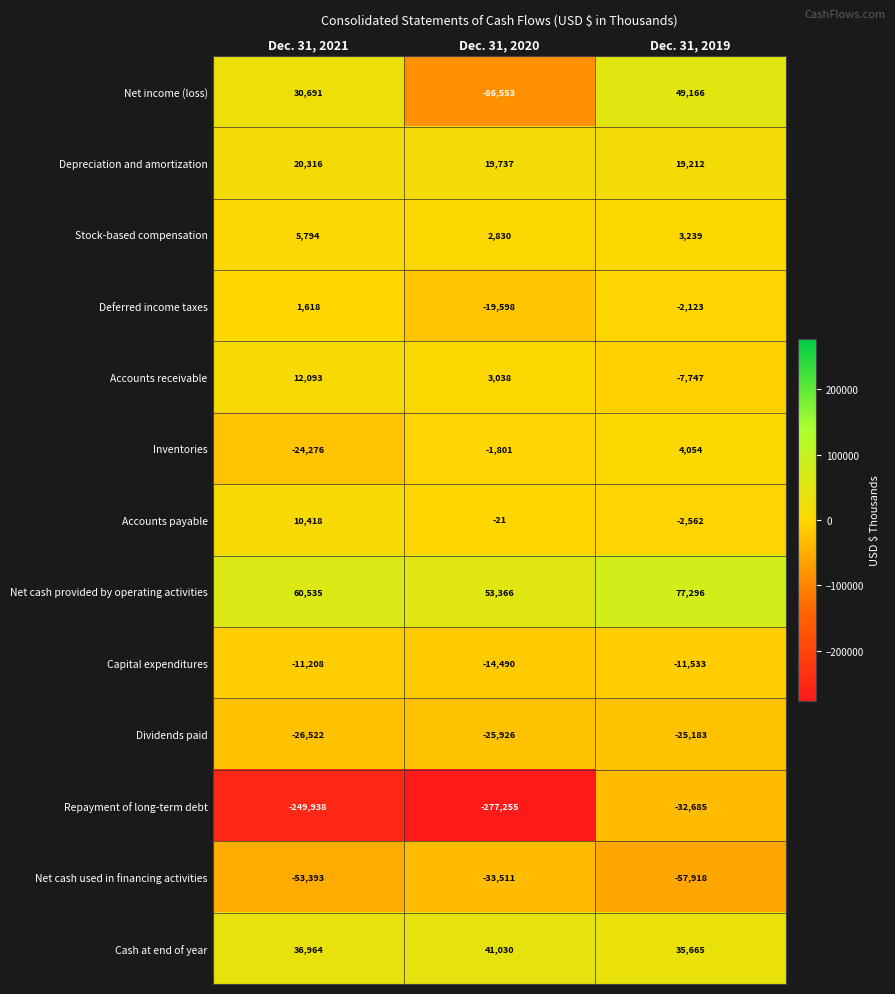

What is the average value of the Deferred income taxes series?

-6701